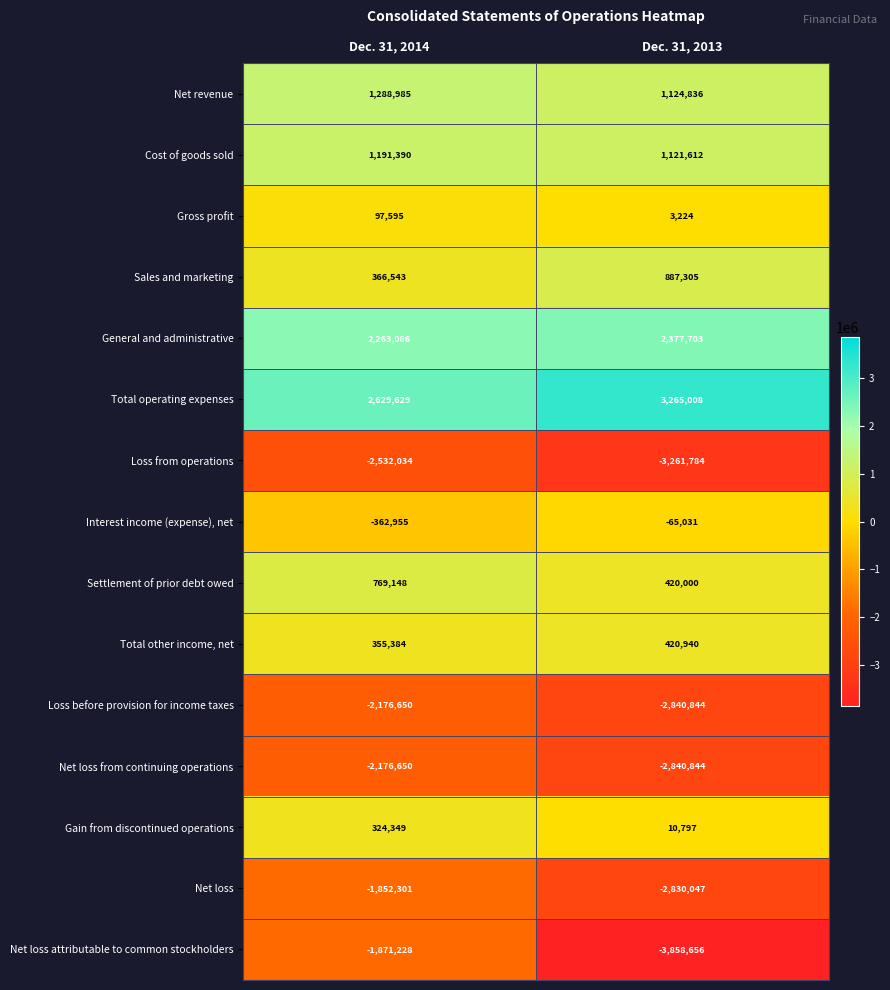

Reading left to right, transcribe all the data shown in this chart.

Net revenue: Dec. 31, 2014=1288985	Dec. 31, 2013=1124836
Cost of goods sold: Dec. 31, 2014=1191390	Dec. 31, 2013=1121612
Gross profit: Dec. 31, 2014=97595	Dec. 31, 2013=3224
Sales and marketing: Dec. 31, 2014=366543	Dec. 31, 2013=887305
General and administrative: Dec. 31, 2014=2263086	Dec. 31, 2013=2377703
Total operating expenses: Dec. 31, 2014=2629629	Dec. 31, 2013=3265008
Loss from operations: Dec. 31, 2014=-2532034	Dec. 31, 2013=-3261784
Interest income (expense), net: Dec. 31, 2014=-362955	Dec. 31, 2013=-65031
Settlement of prior debt owed: Dec. 31, 2014=769148	Dec. 31, 2013=420000
Total other income, net: Dec. 31, 2014=355384	Dec. 31, 2013=420940
Loss before provision for income taxes: Dec. 31, 2014=-2176650	Dec. 31, 2013=-2840844
Net loss from continuing operations: Dec. 31, 2014=-2176650	Dec. 31, 2013=-2840844
Gain from discontinued operations: Dec. 31, 2014=324349	Dec. 31, 2013=10797
Net loss: Dec. 31, 2014=-1852301	Dec. 31, 2013=-2830047
Net loss attributable to common stockholders: Dec. 31, 2014=-1871228	Dec. 31, 2013=-3858656